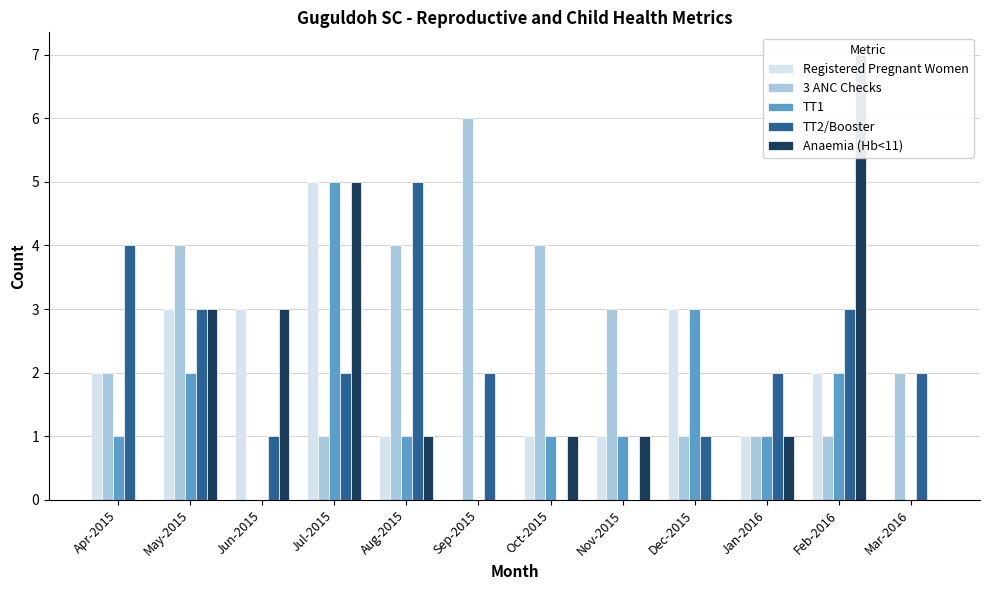

The value of TT1 at Jun-2015 is 0. True or false?

True